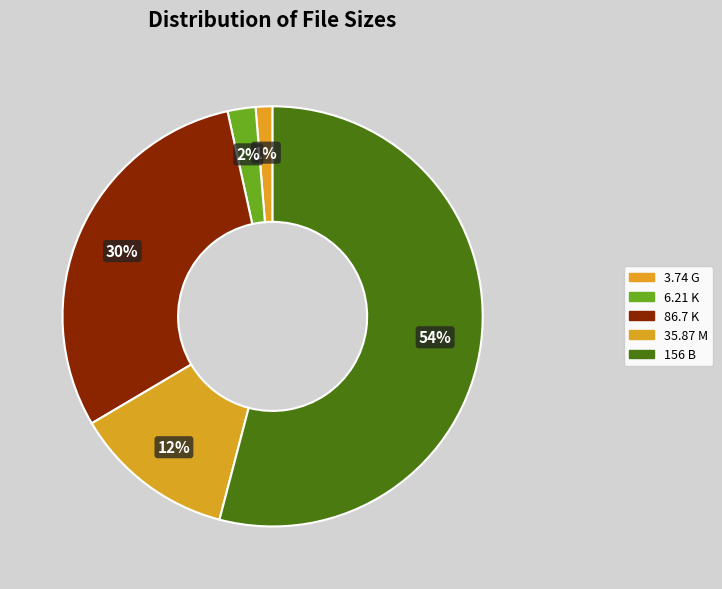

Which category has the smallest portion of the pie?

3.74 G